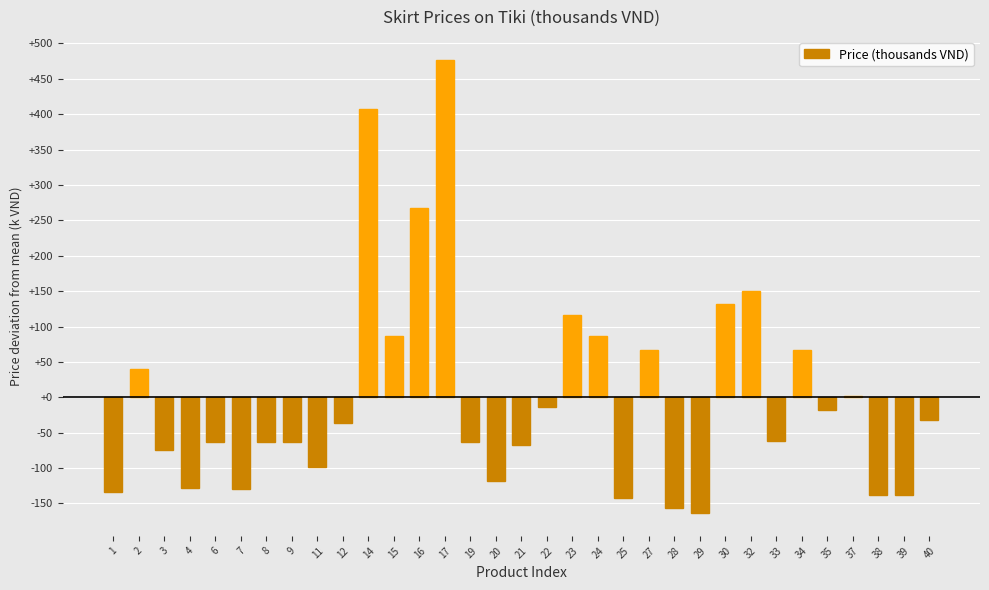

How many distinct data groups are displayed?

1